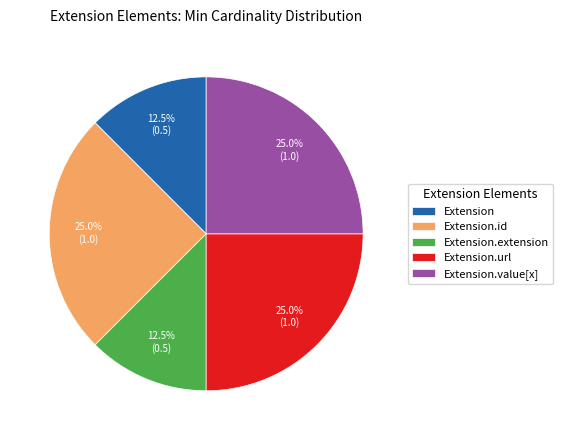

How many slices are in this pie chart?

5